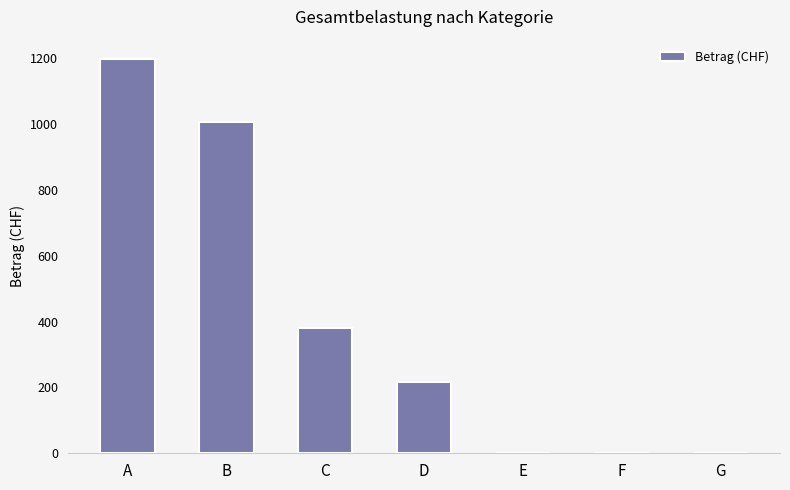

How many distinct data groups are displayed?

1